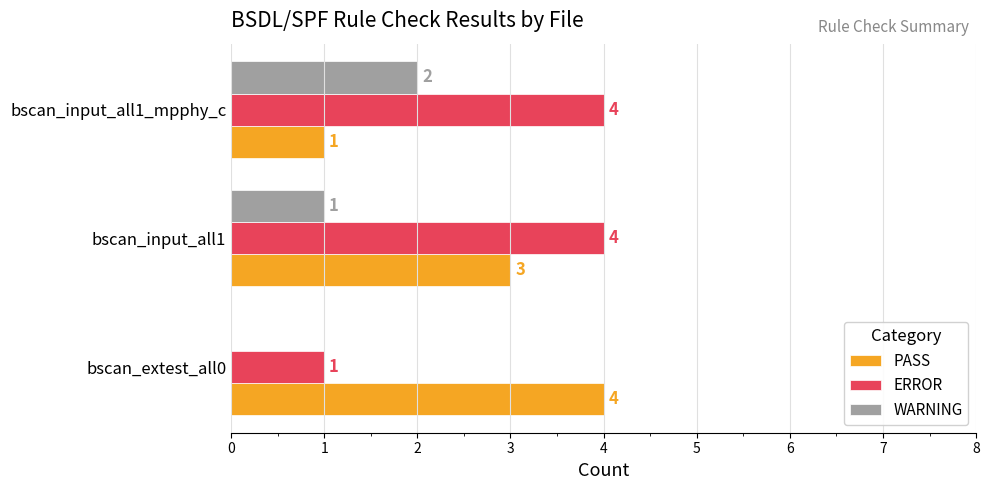

True or false: PASS has a value of 4 at bscan_extest_all0.

True